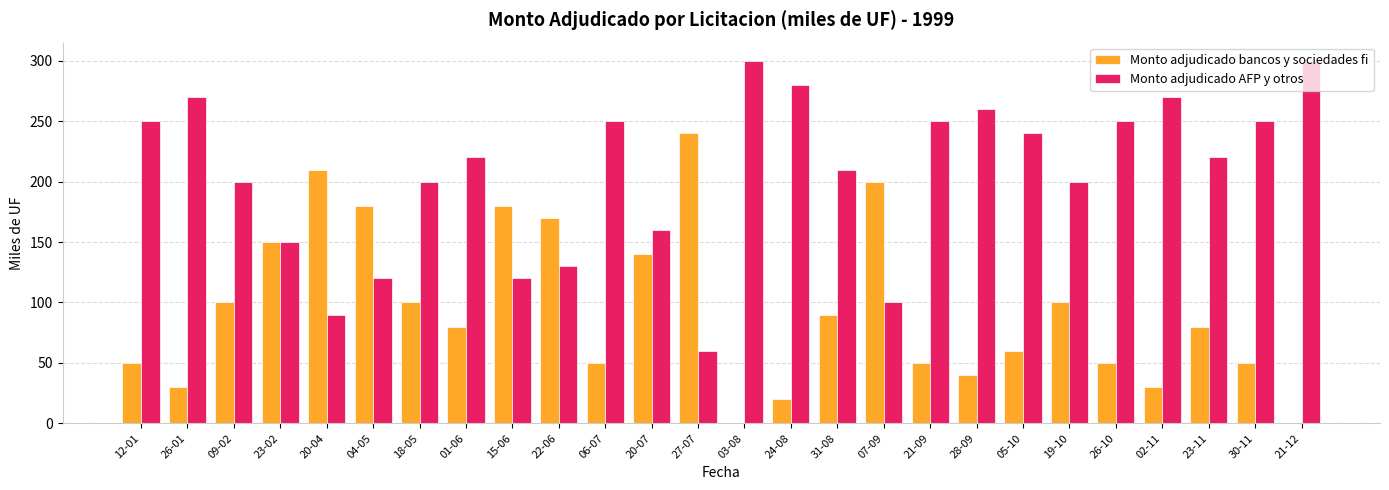

Read the Monto adjudicado AFP y otros value at 09-02, to the nearest 10.

200